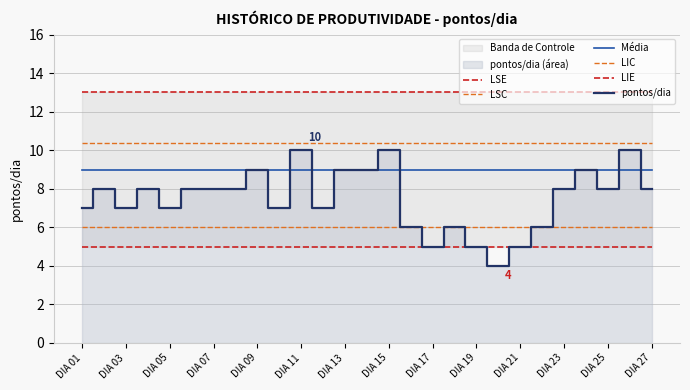

List the labels in order of LIE value, smallest first.

DIA 01, DIA 03, DIA 05, DIA 07, DIA 09, DIA 11, DIA 13, DIA 15, DIA 17, DIA 19, DIA 21, DIA 23, DIA 25, DIA 27, 14, 15, 16, 17, 18, 19, 20, 21, 22, 23, 24, 25, 26